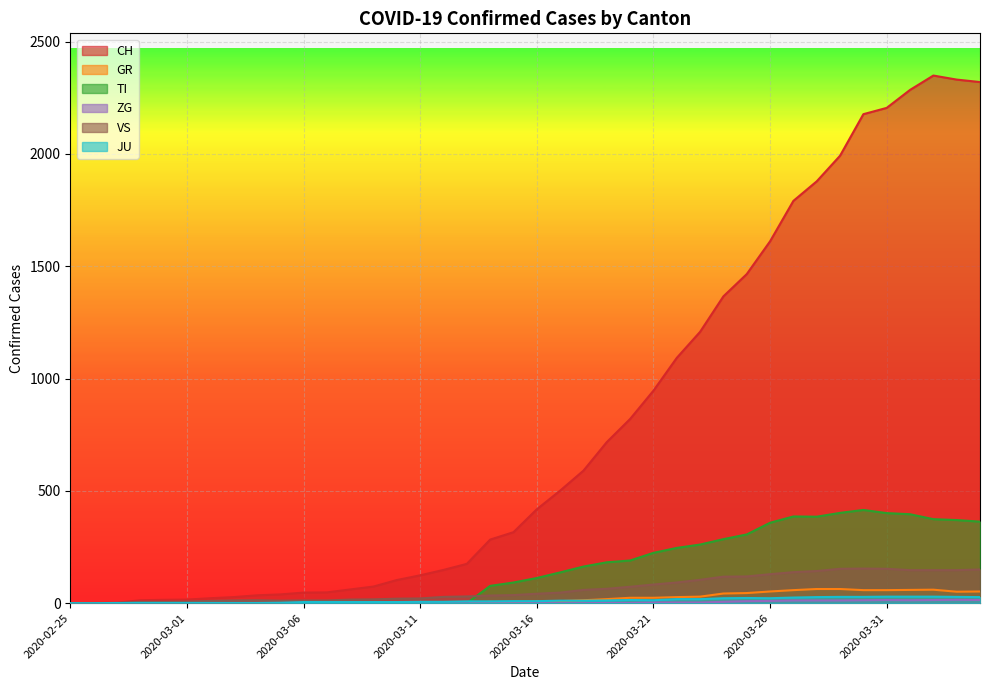

What is the difference between the maximum and minimum values in the GR series?

63